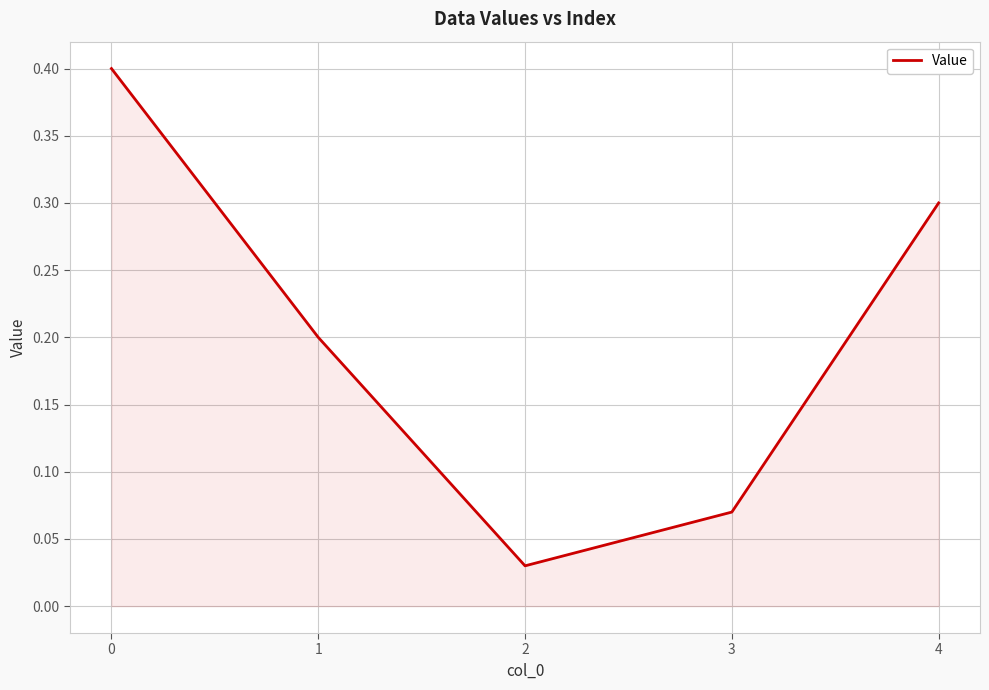

Where is the first local minimum?

2